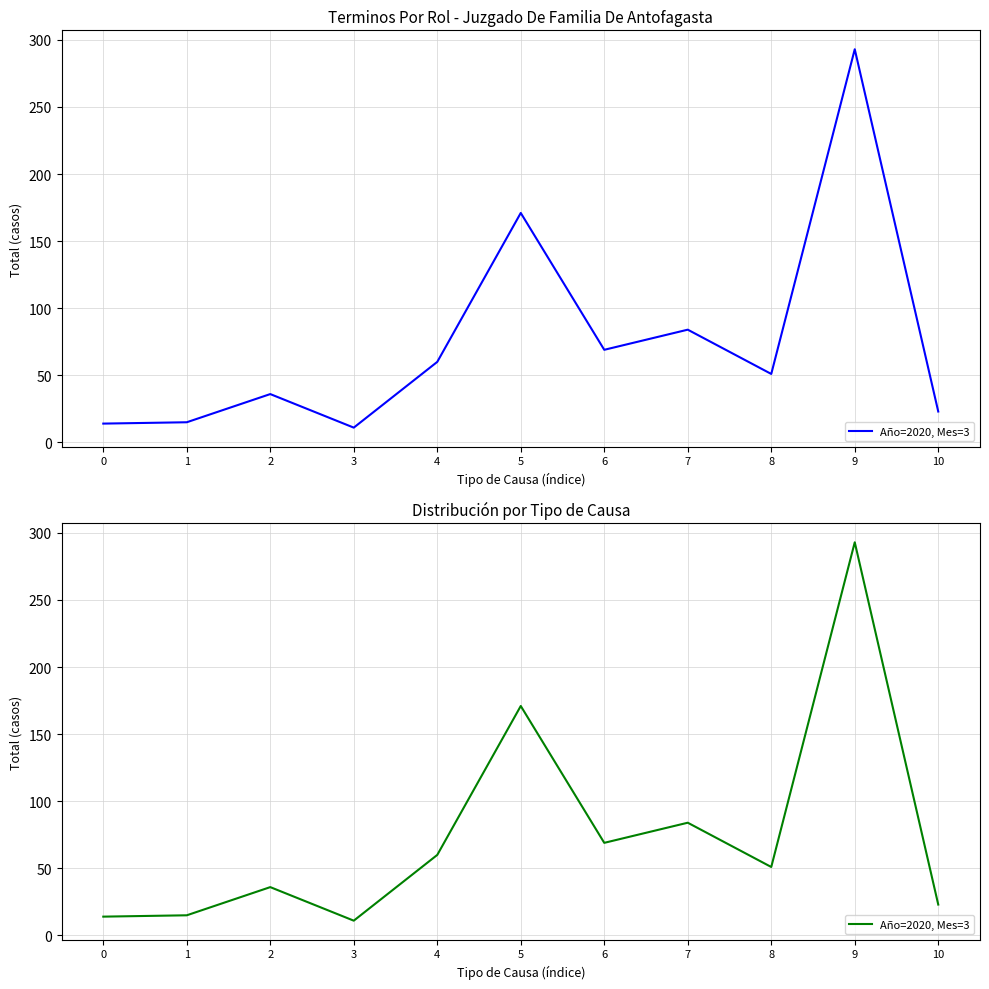

True or false: the data shows 57 at 2.

False